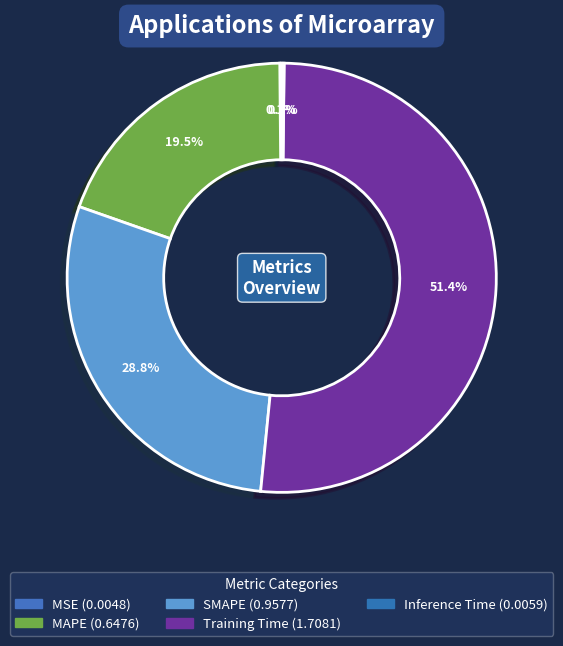

Rank the categories by value from highest to lowest.

Training Time, SMAPE, MAPE, Inference Time, MSE